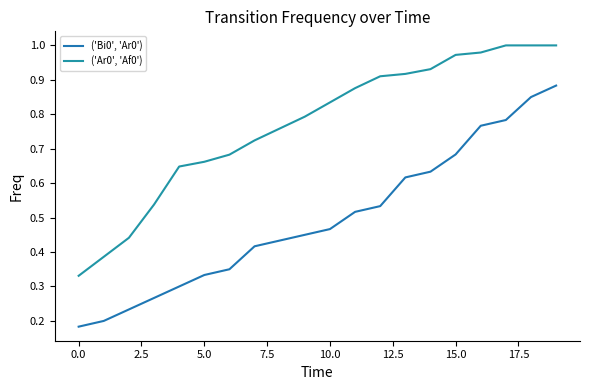

Is this an area chart (filled region under the line)?

No